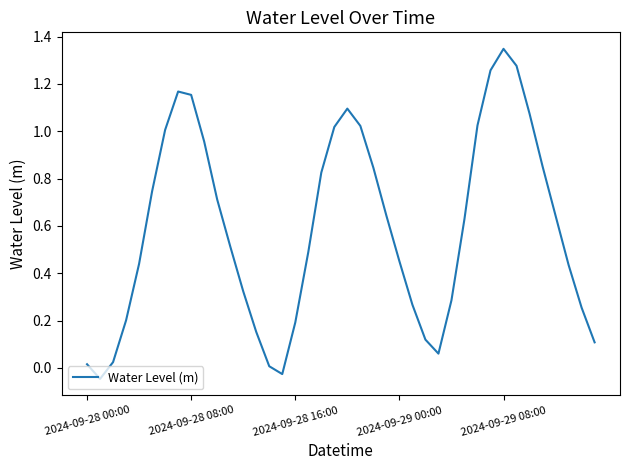

What is the difference between the maximum and minimum values?

1.4